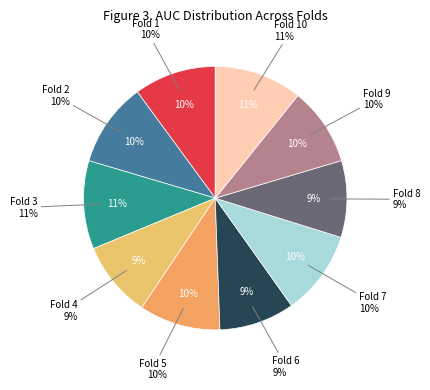

To the nearest percent, what percentage of the pie is Fold 9?

10%